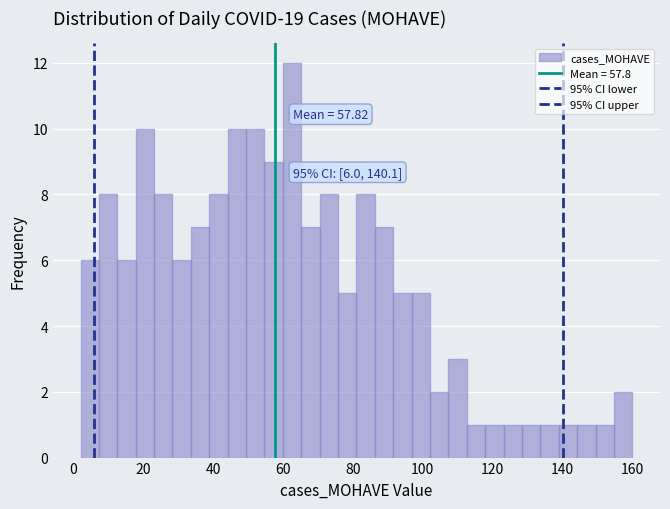

Read against the x-axis, roughly where is the centre of the tallest bar?

62